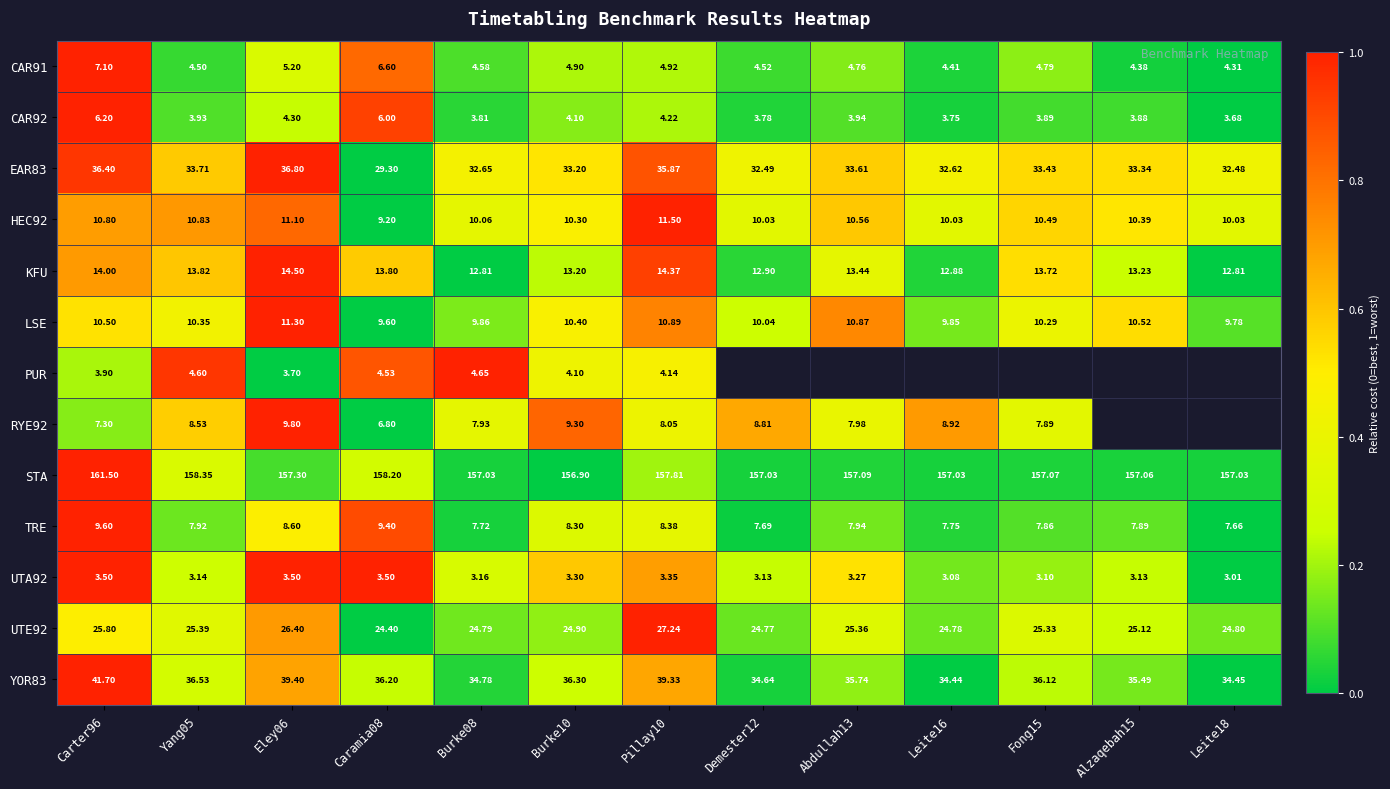

What is the total value across all series at Eley06?

331.9